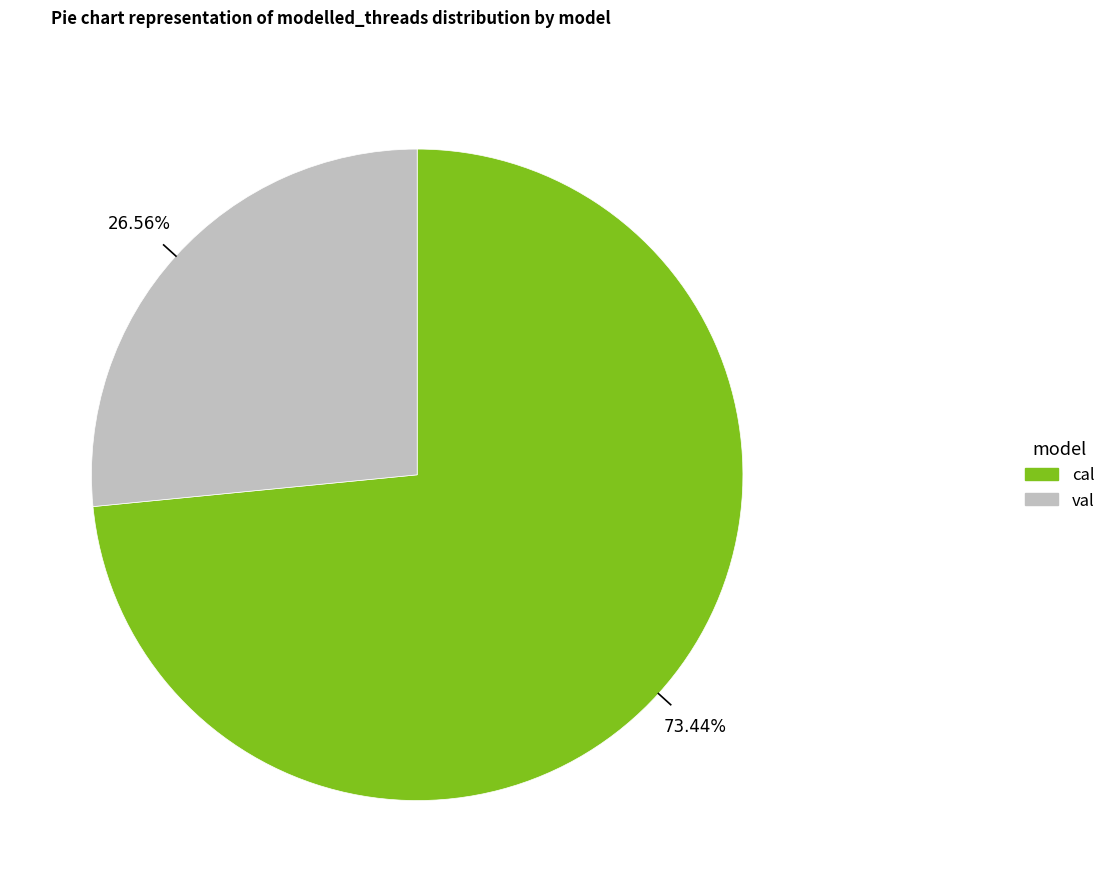

Is it true that val is 27% of the pie?

True